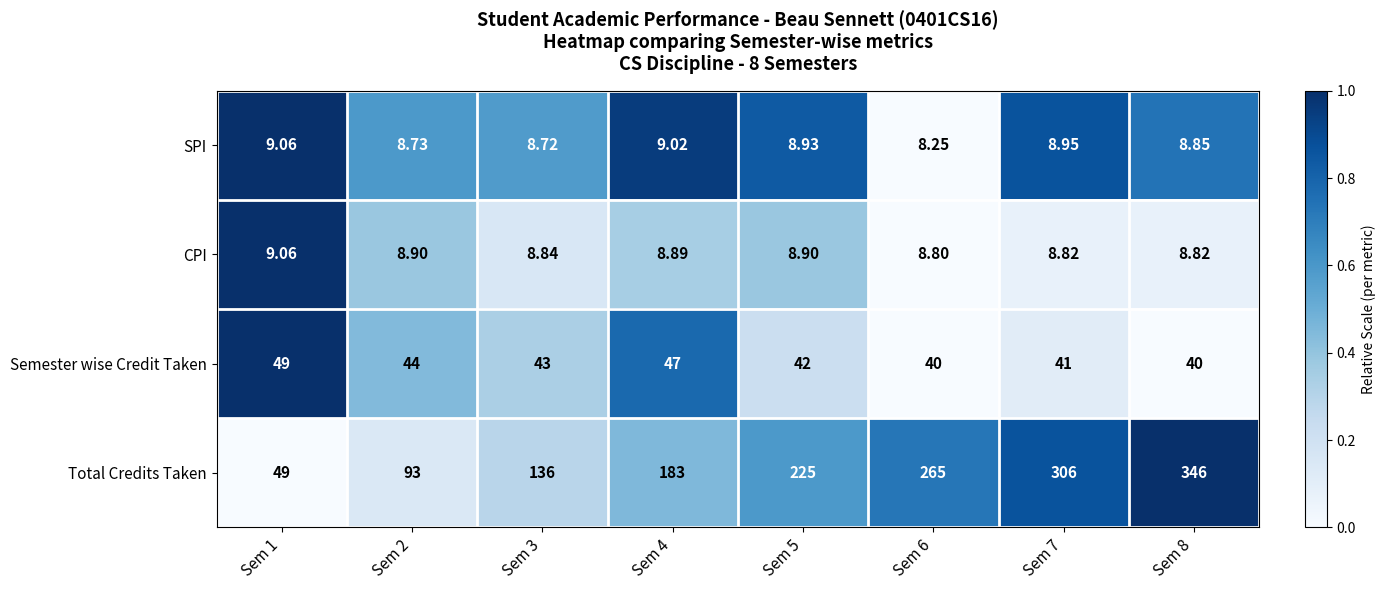

At which category does the chart reach its minimum across all series?

Sem 6